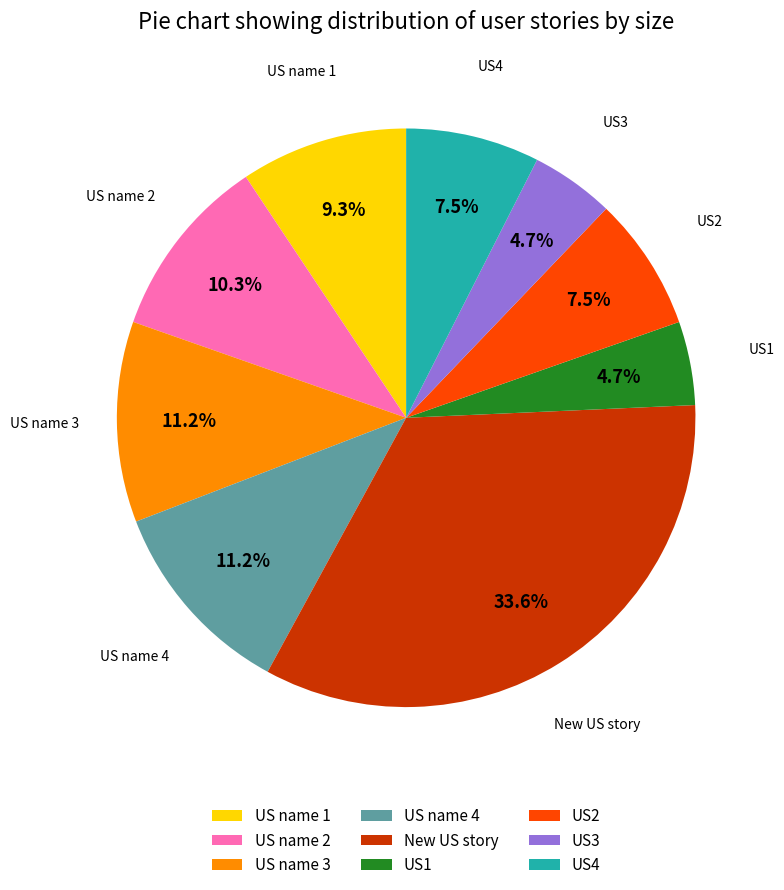

Is the sum of US4 and US2 greater than half?

No